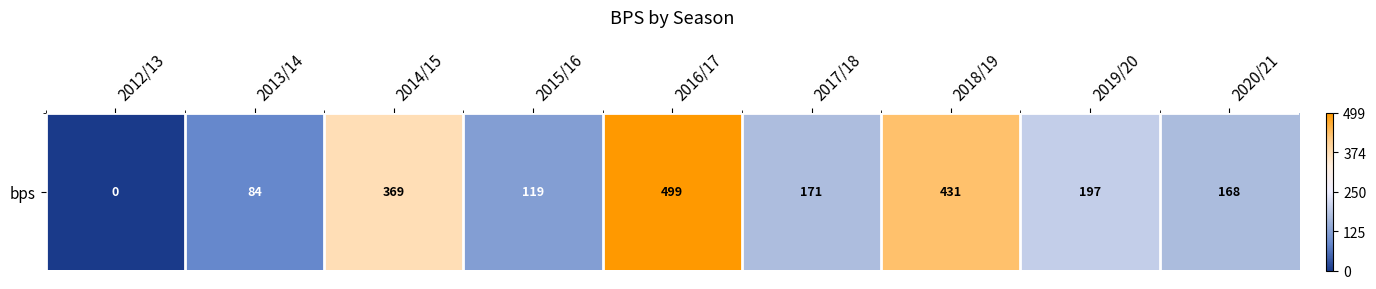

At which category does the chart reach its peak across all series?

2016/17